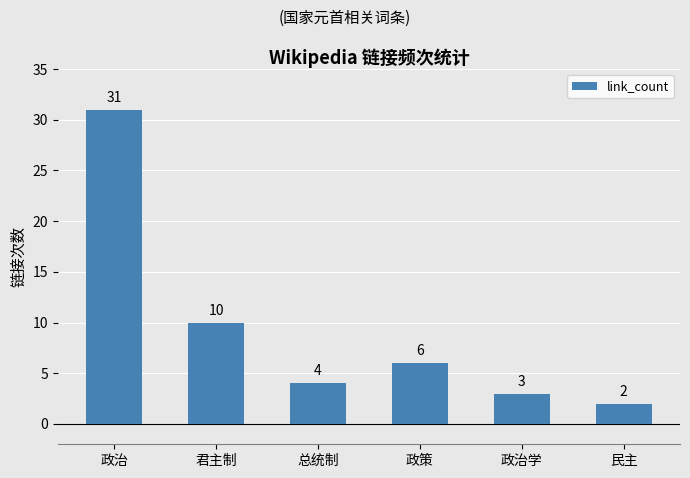

What is the ratio of the value at 政治 to the value at 民主?

15.5